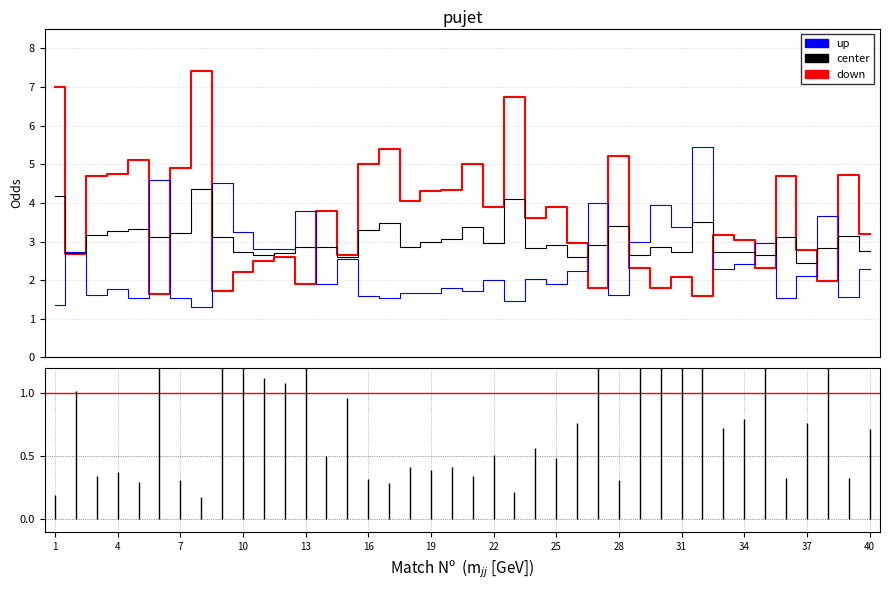

Which series has the largest total across all categories?

down